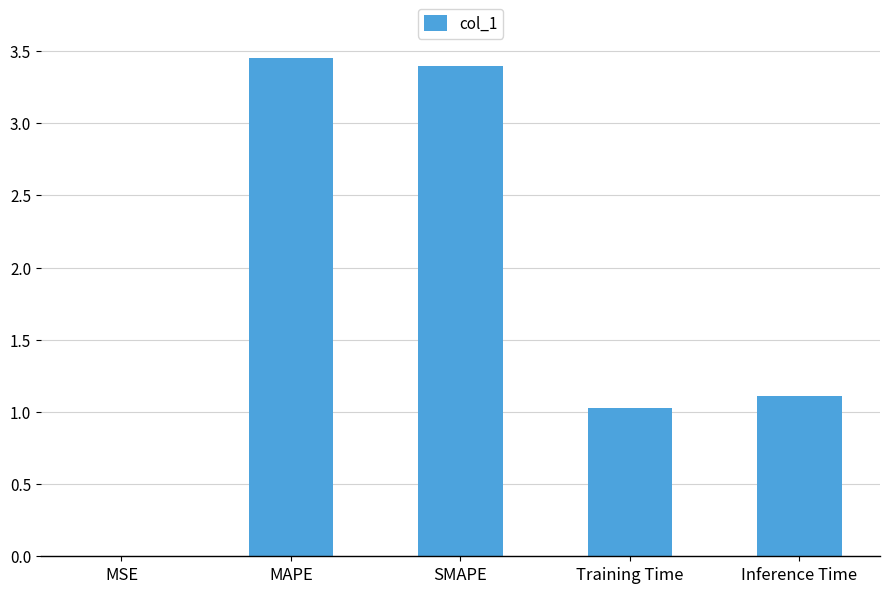

What is the change in value from MSE to Inference Time?

+1.1